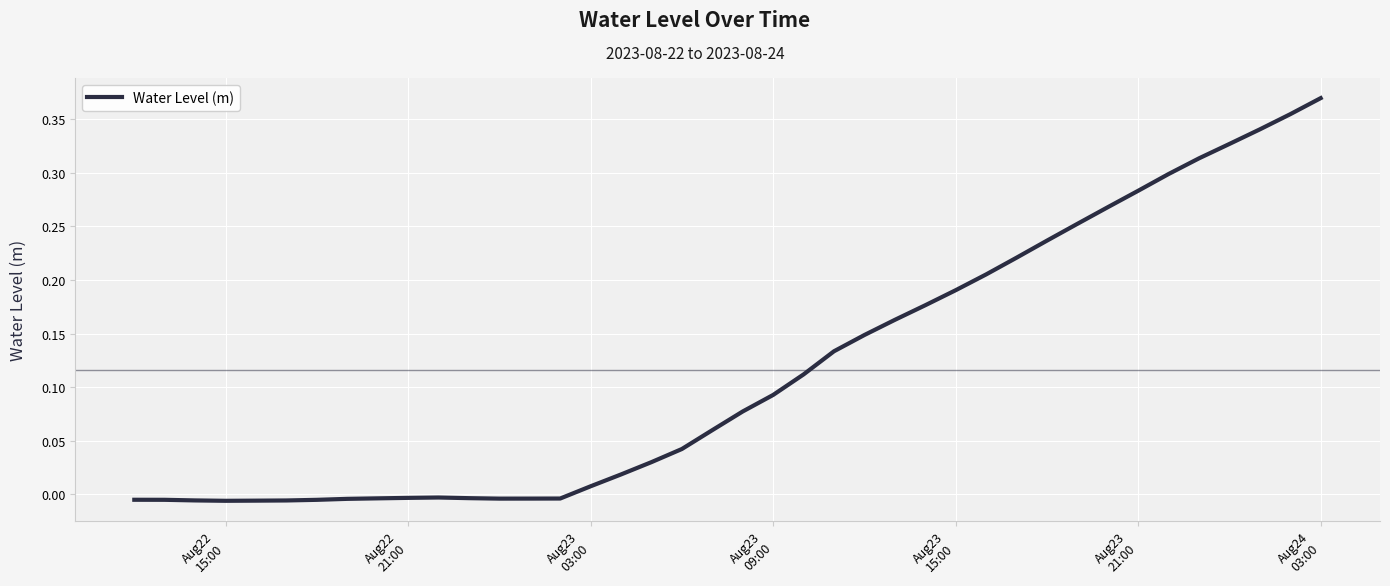

Is this an area chart (filled region under the line)?

No